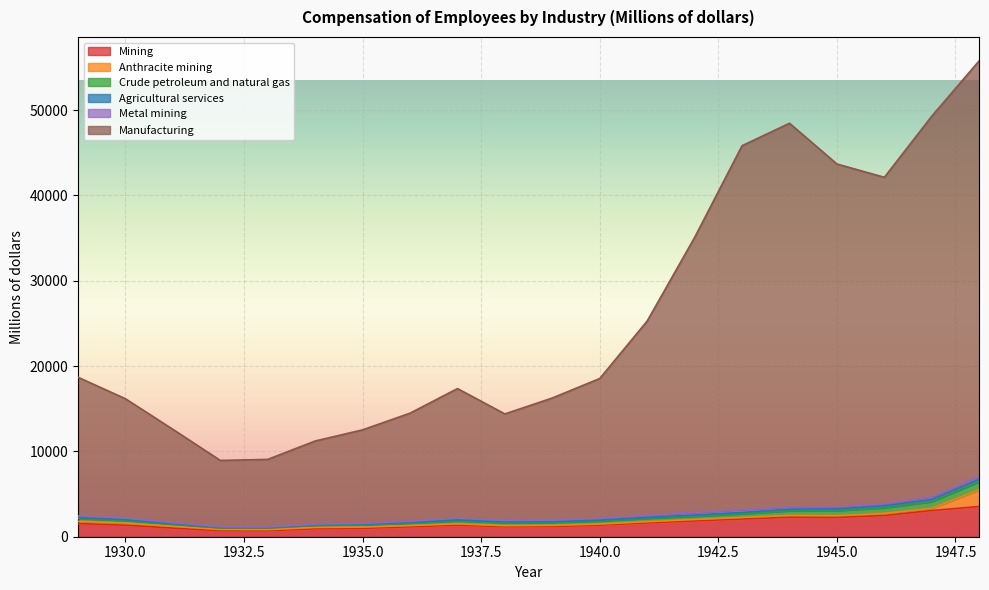

True or false: Crude petroleum and natural gas and Metal mining intersect in this chart.

False